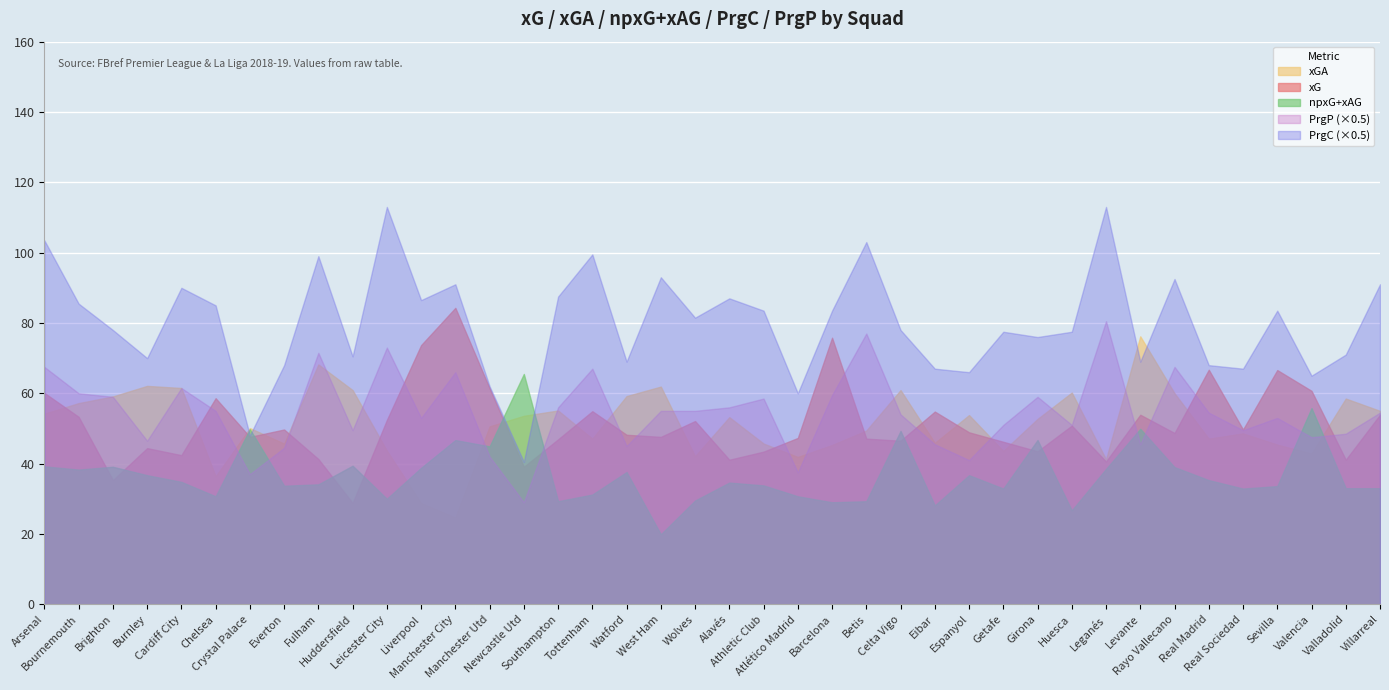

Reading left to right, what are all the values shown in this chart?

xG: 60.1	53.3	35.3	44.4	42.4	58.6	47.6	49.7	41.3	28.8	52.4	73.7	84.3	61.4	39.1	46.9	54.9	48.2	47.6	52.1	41.1	43.4	47.3	75.8	47.1	46.5	54.8	48.9	46.2	43.5	50.8	40.6	53.9	48.7	66.7	49.7	66.6	60.7	41.1	53.9
xGA: 54.2	57.2	59.1	62.1	61.5	36.4	50.1	45.7	68.2	60.9	43.7	28.8	24.7	50.6	53.6	55.1	47.1	59.2	61.9	42.1	53.2	45.7	41.9	45.3	49.4	60.9	45.9	53.8	43.6	52.7	60.2	41.2	76.2	60.0	47.1	48.6	45.4	42.9	58.5	55.0
npxG+xAG: 39.2	38.3	39.1	36.7	34.8	30.7	49.8	33.7	34.1	39.4	30.0	38.8	46.7	44.9	65.5	29.3	31.2	37.6	19.9	29.5	34.6	33.8	30.7	29.0	29.3	49.3	28.1	36.7	32.9	46.7	26.7	38.5	49.9	39.0	35.3	32.9	33.6	55.8	33.0	33.0
PrgC: 207.0	171.0	156.0	140.0	180.0	170.0	96.0	136.0	198.0	141.0	226.0	173.0	182.0	124.0	81.0	175.0	199.0	138.0	186.0	163.0	174.0	167.0	120.0	167.0	206.0	156.0	134.0	132.0	155.0	152.0	155.0	226.0	138.0	185.0	136.0	134.0	167.0	130.0	142.0	182.0
PrgP: 135.0	120.0	118.0	93.0	123.0	110.0	74.0	89.0	143.0	99.0	146.0	106.0	132.0	84.0	58.0	112.0	134.0	90.0	110.0	110.0	112.0	117.0	75.0	119.0	154.0	108.0	91.0	82.0	102.0	118.0	102.0	161.0	91.0	135.0	109.0	99.0	106.0	95.0	97.0	109.0